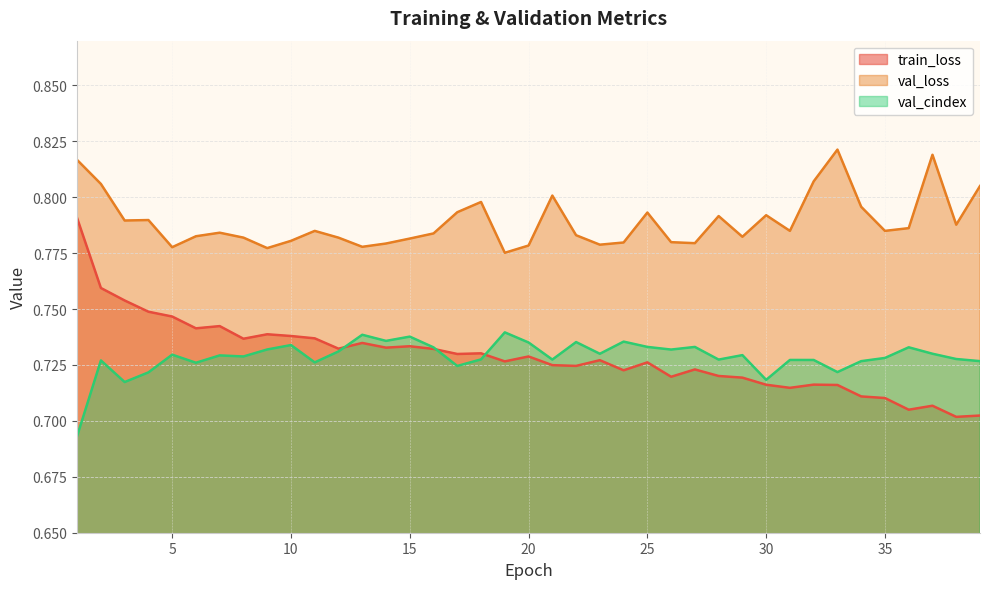

Is it true that val_cindex equals 1.0 at 11?

False